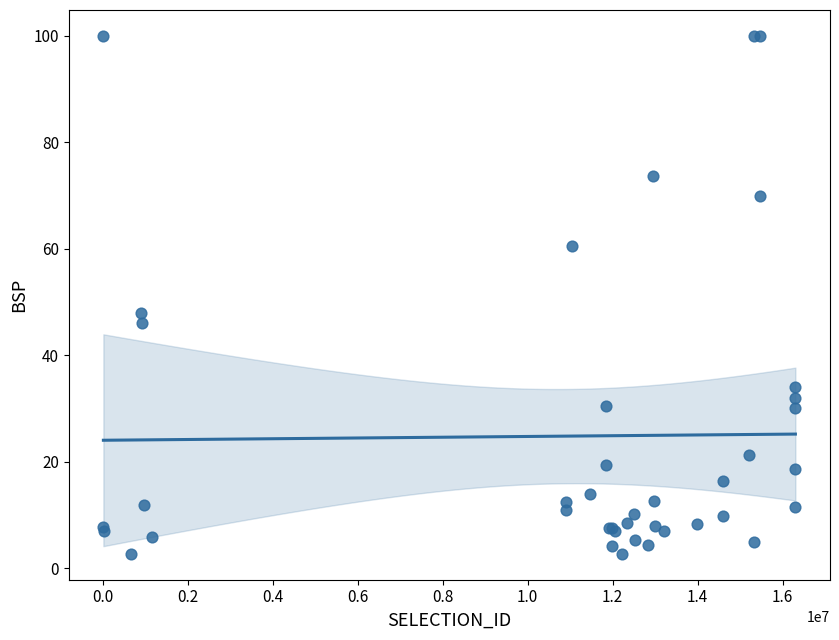

What Y value in the scatter plot is closest to 51?

48.0